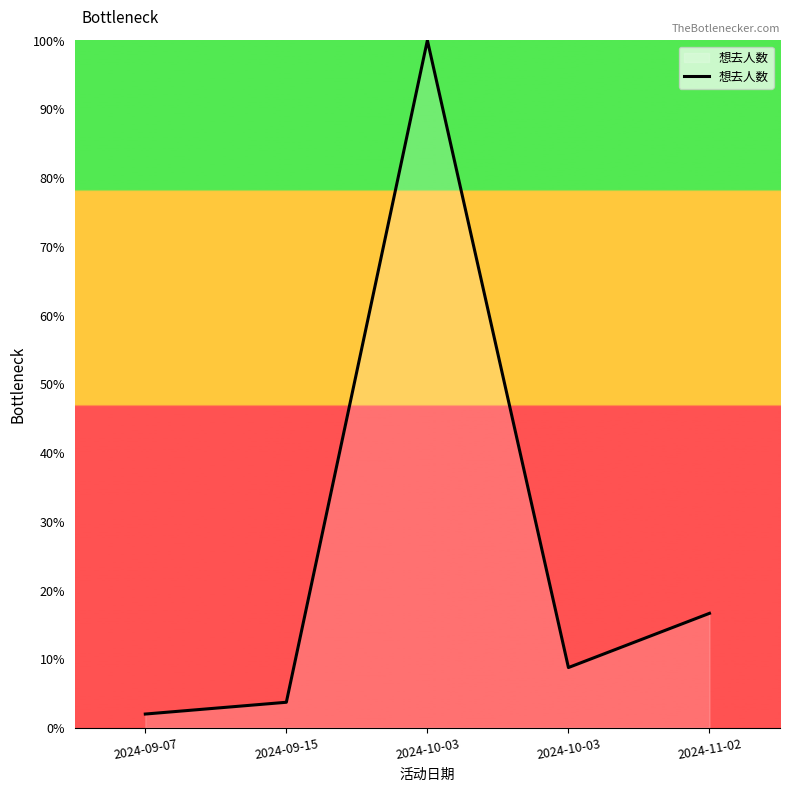

At which label does the data first exceed 8?

2024-10-03